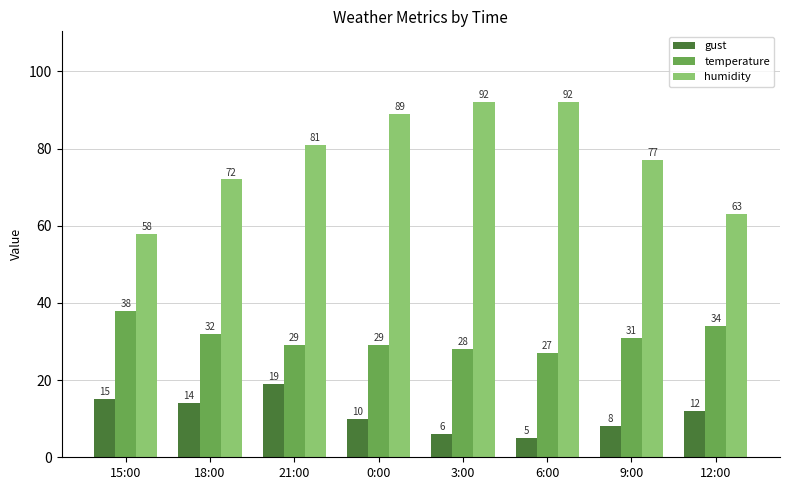

How many categories are shown in the chart?

8